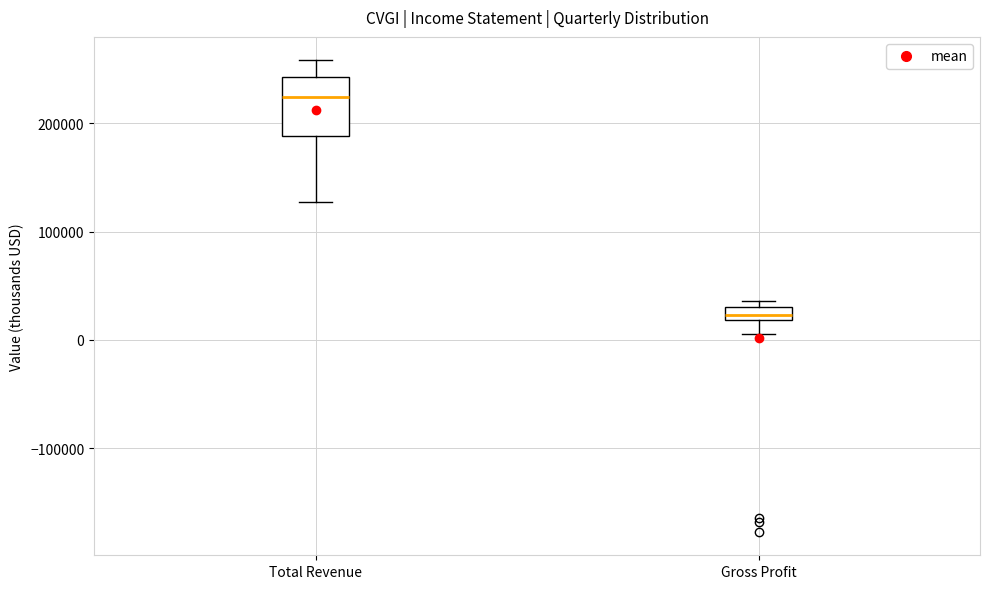

Comparing the boxes themselves (not the whiskers), which one is the tallest?

Total Revenue